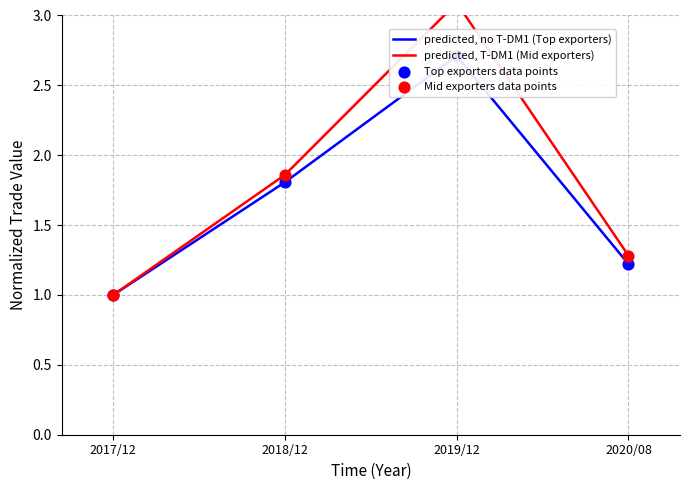

At which category is the sum across all series the highest?

2019/12